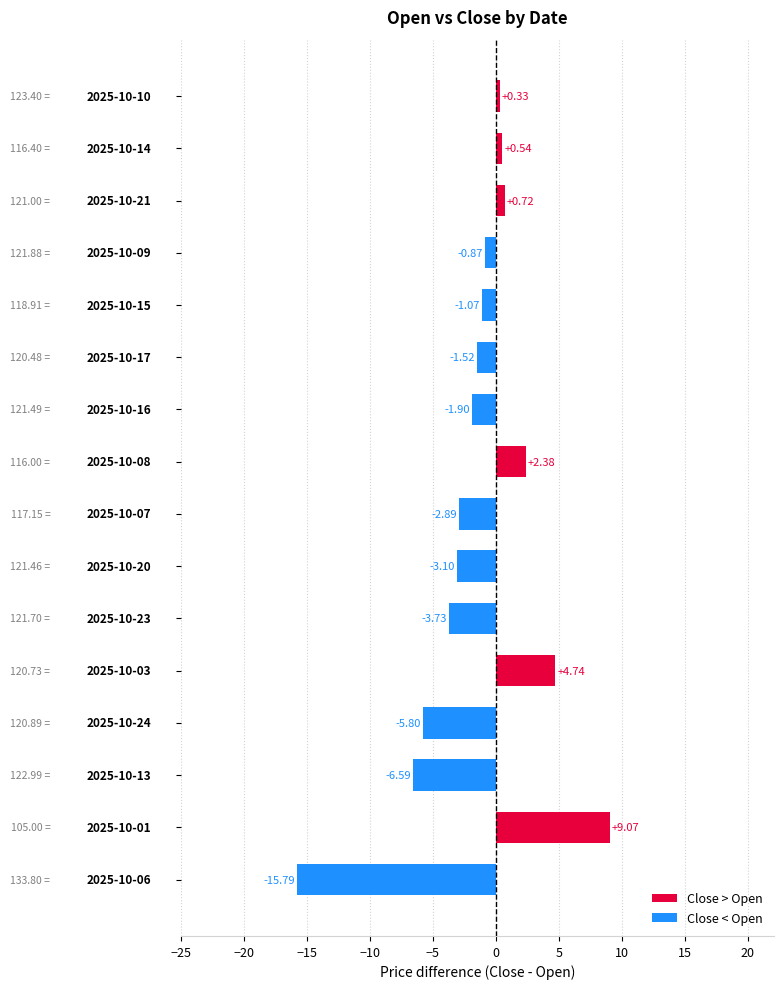

What is the sum of all values?

-25.5